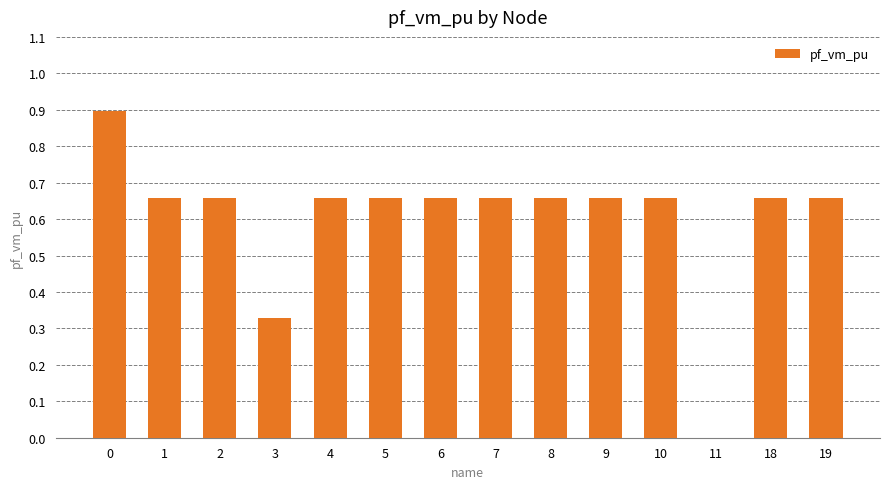

What is the greatest value displayed?

0.9